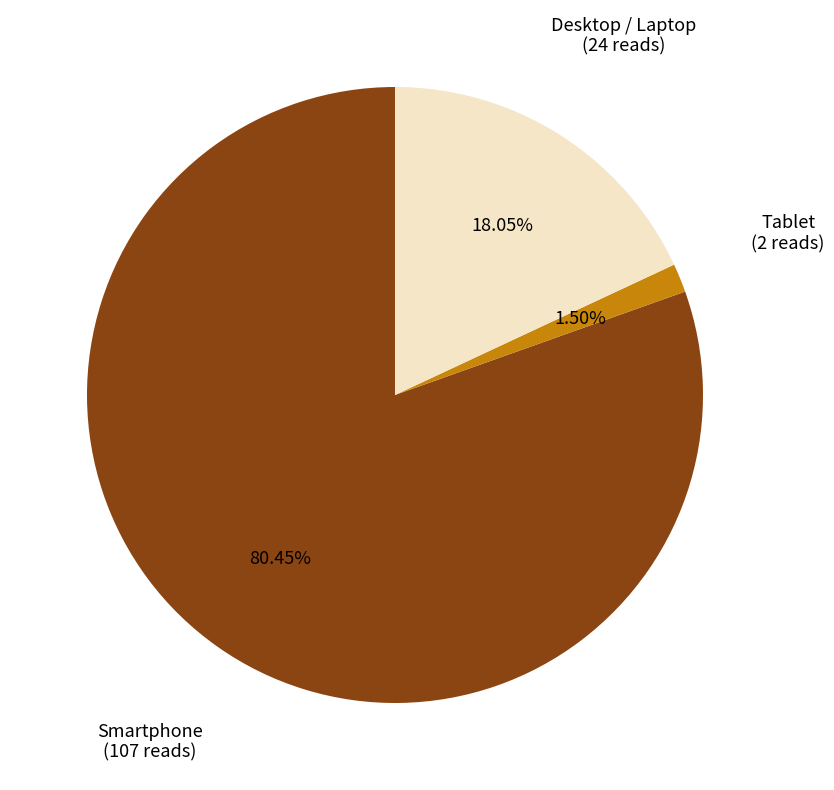

Is Smartphone the majority of the pie?

Yes